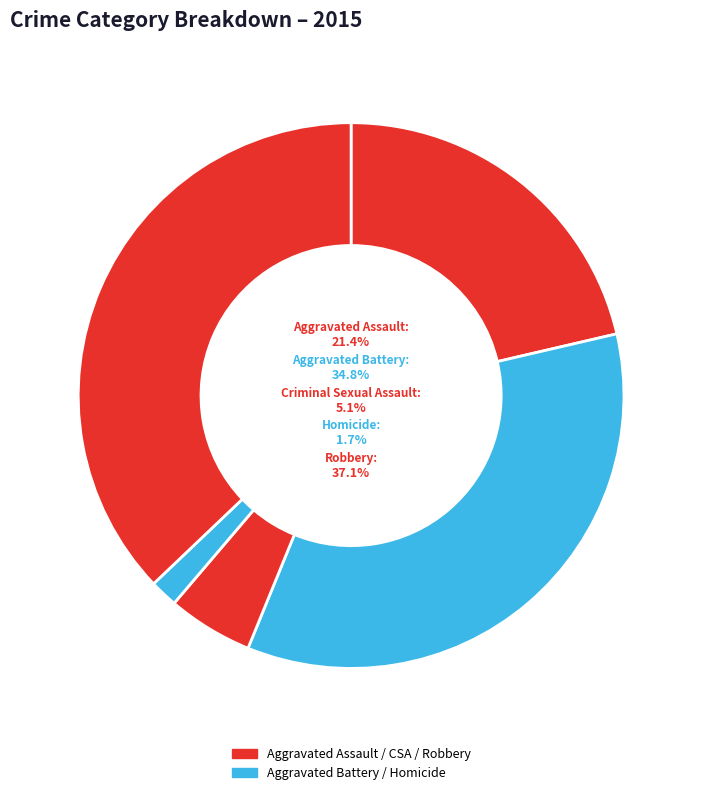

To the nearest percent, what is the difference between the largest and smallest slice percentages?

35%